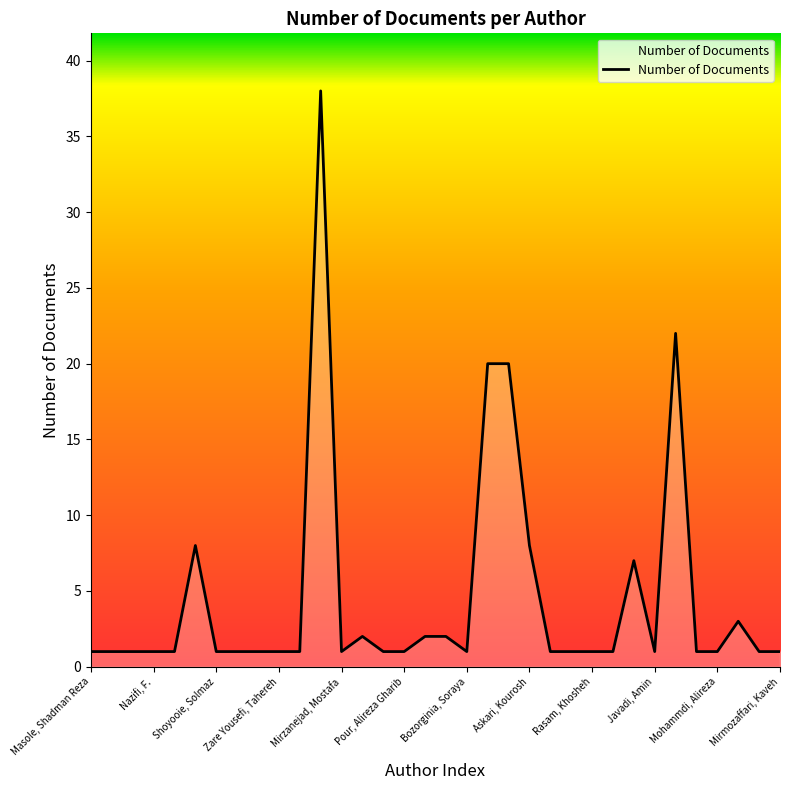

Reading right to left, transcribe all the data shown in this chart.

1	1	3	1	1	22	1	7	1	1	1	1	8	20	20	1	2	2	1	1	2	1	38	1	1	1	1	1	8	1	1	1	1	1